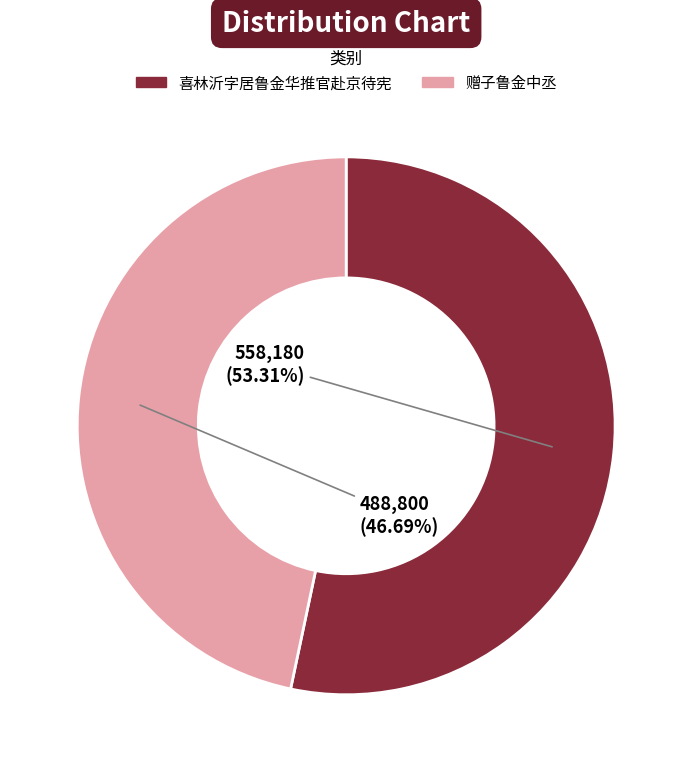

How many segments does this pie chart have?

2